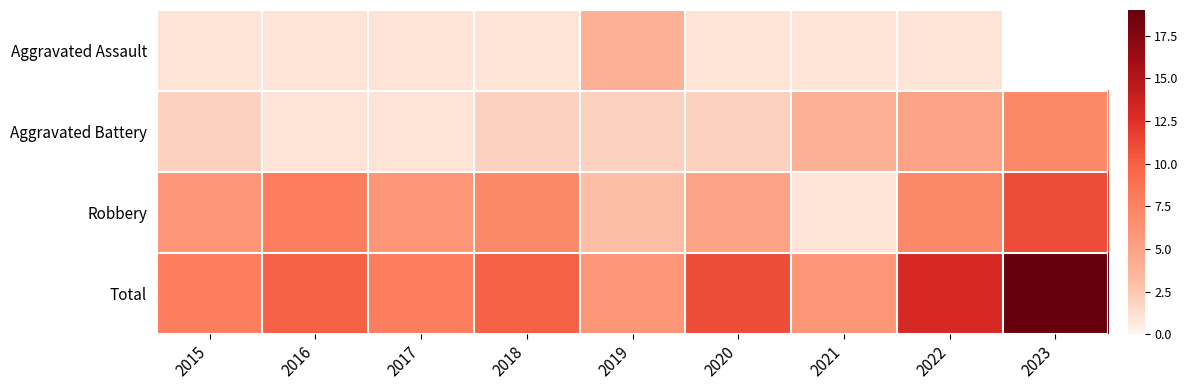

What is the difference between the highest and lowest values at 2015?

7.0